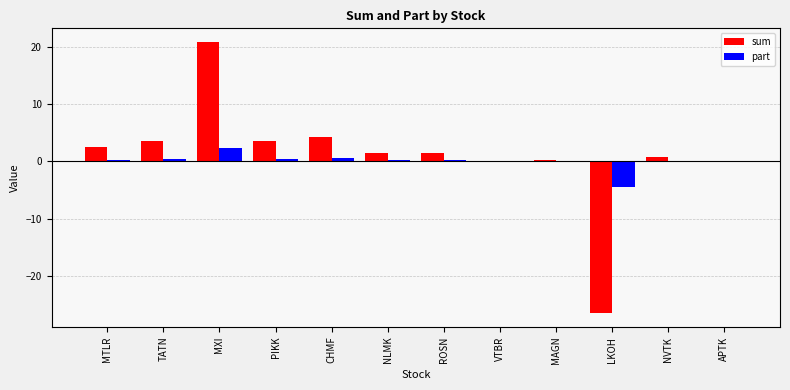

At which category is the sum across all series the highest?

MXI